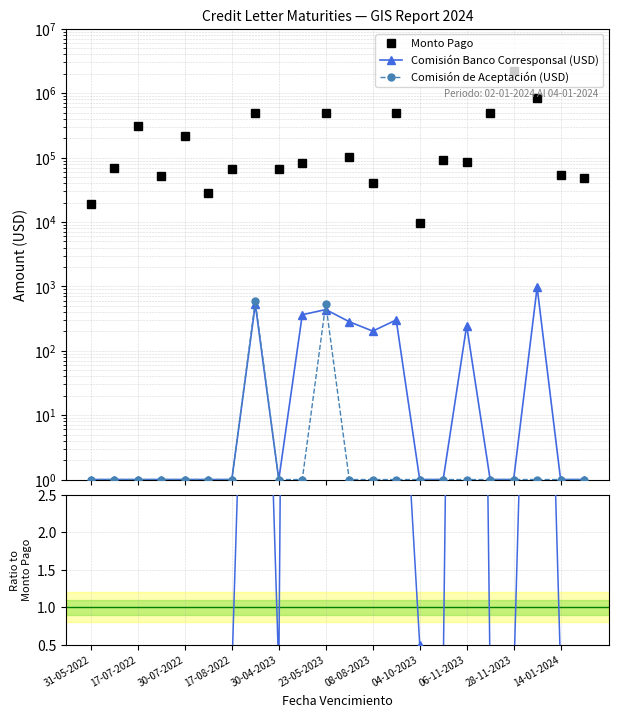

What is the difference between the highest and lowest values at 06-11-2023?

84719.0